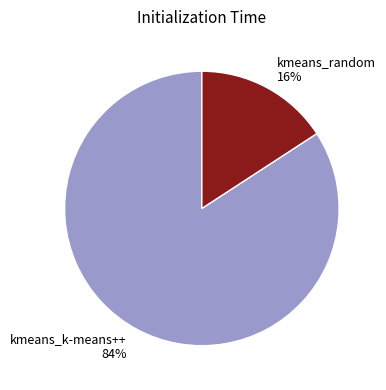

Count the number of slices in the pie.

2